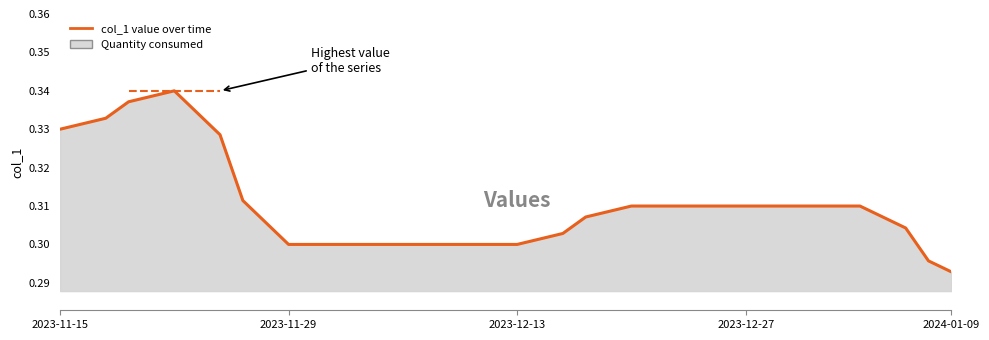

True or false: the data shows 0.3 at 27.

True